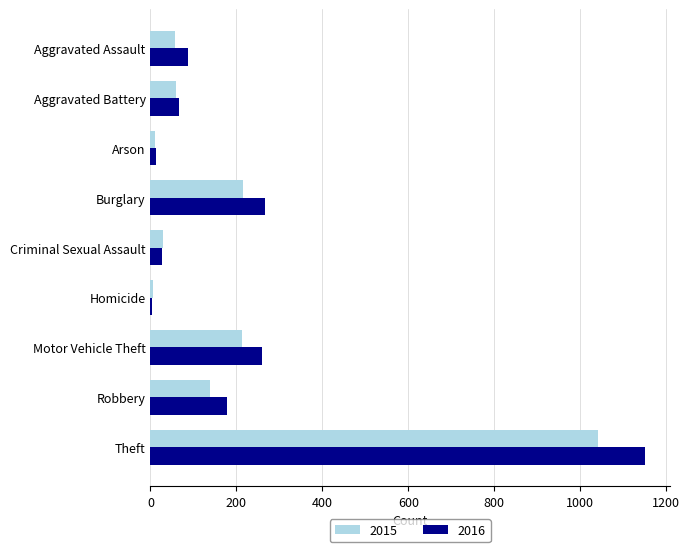

Rank the series by their maximum value, from lowest to highest.

2015, 2016